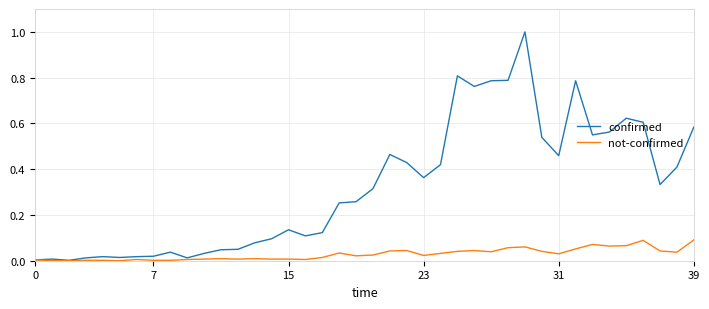

List the series in order of their overall mean, highest first.

confirmed, not-confirmed